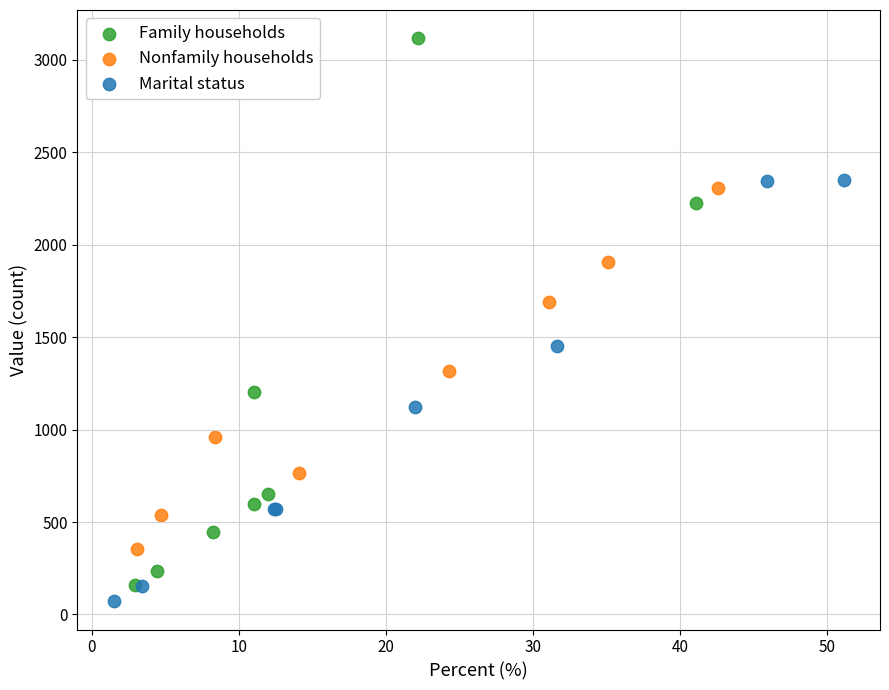

Which series has the widest spread of Y values?

Family households